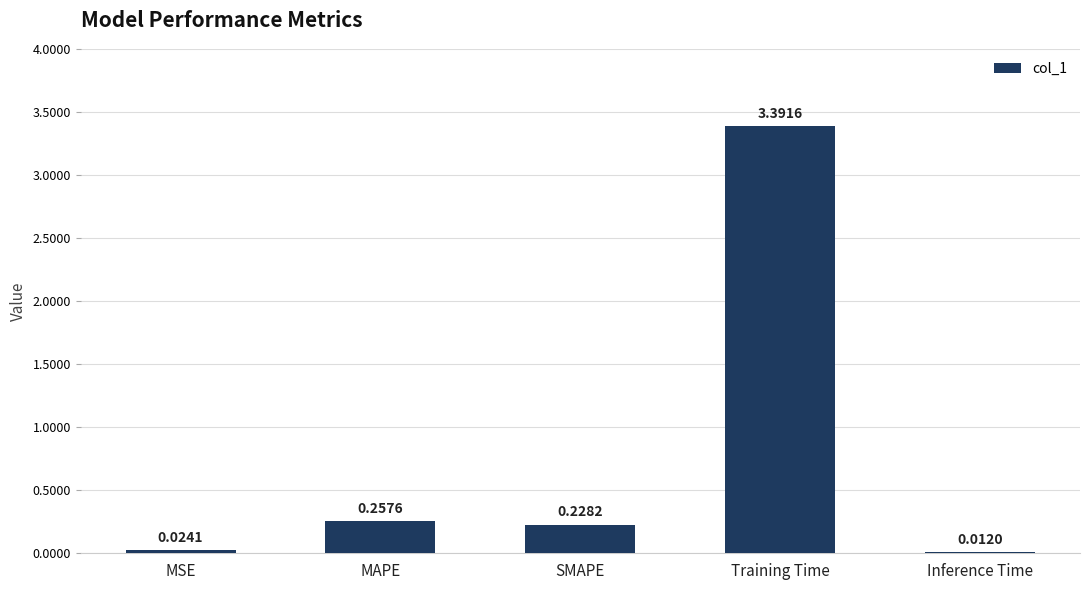

The chart shows a value of 0.4 at SMAPE. True or false?

False